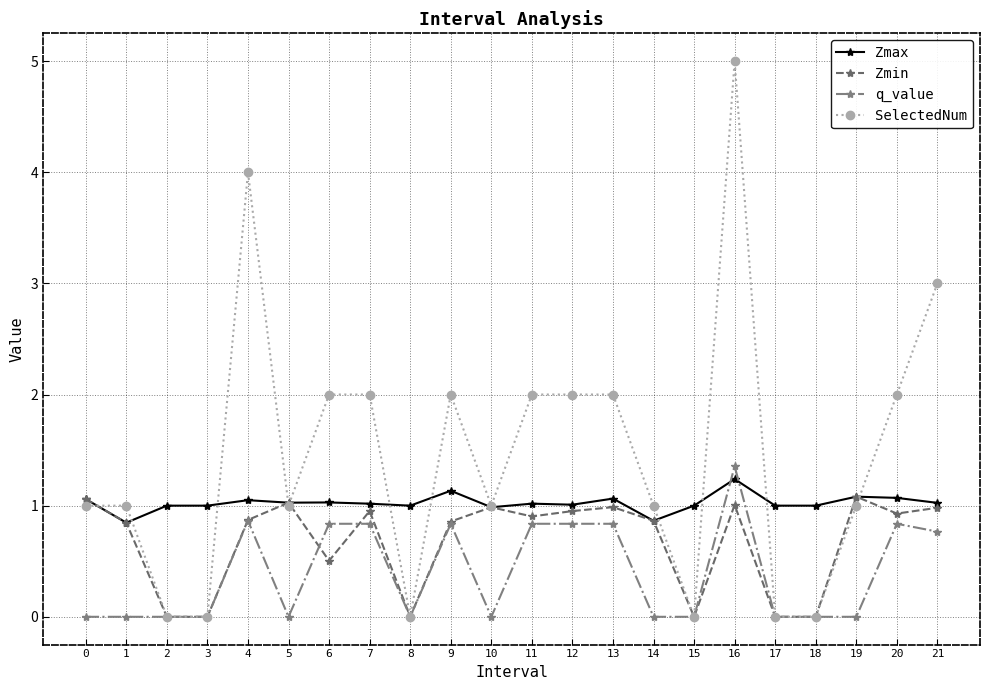

True or false: Zmin has more than 2 points higher than both neighbors.

True